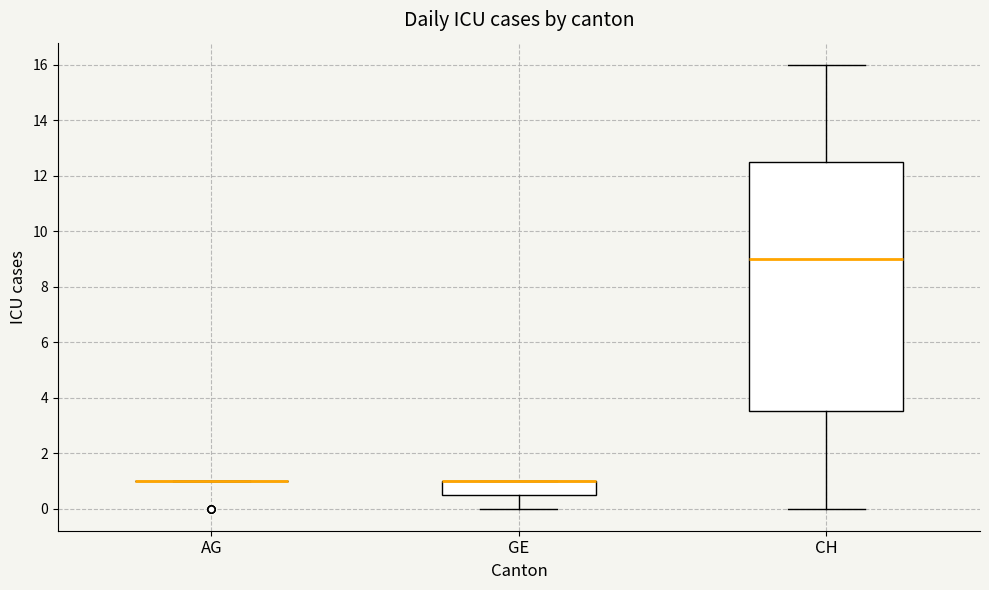

Comparing the boxes themselves (not the whiskers), which one is the tallest?

CH